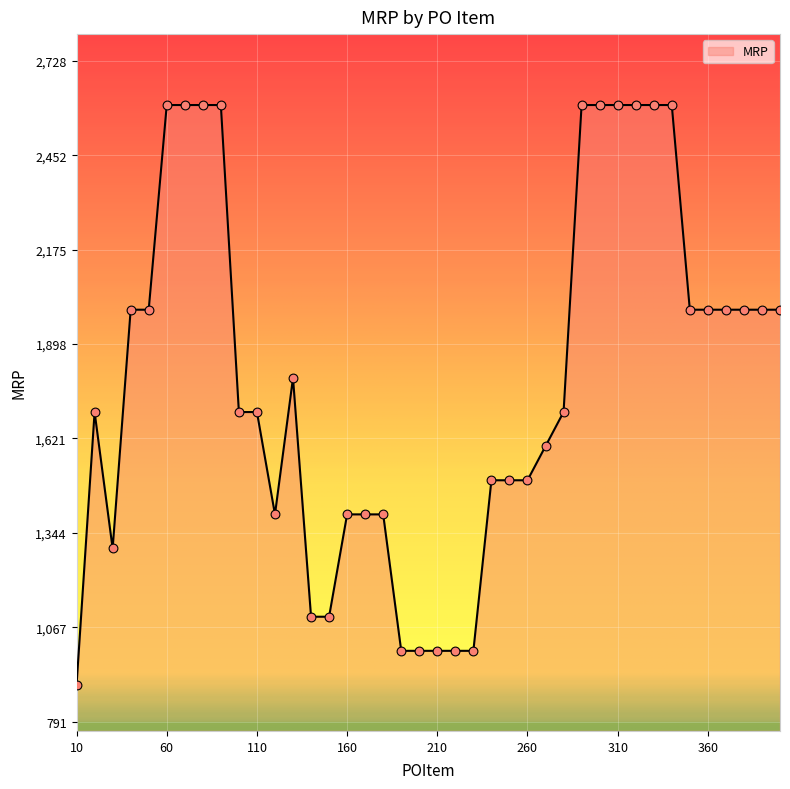

What is the maximum value shown in the chart?

2599